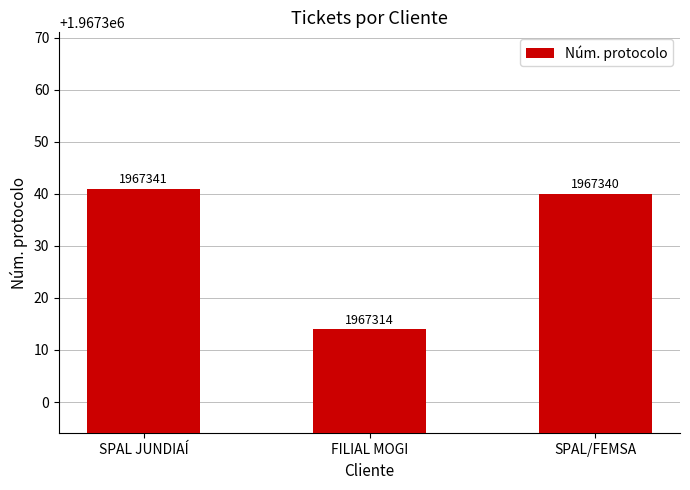

How many data points are less than 1967340?

1